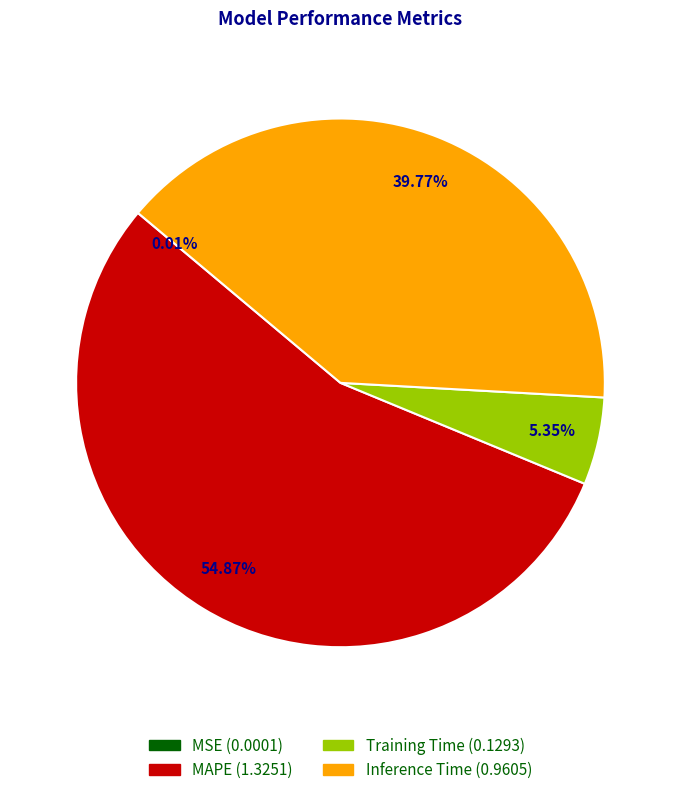

To the nearest percent, what is the average slice percentage?

25%